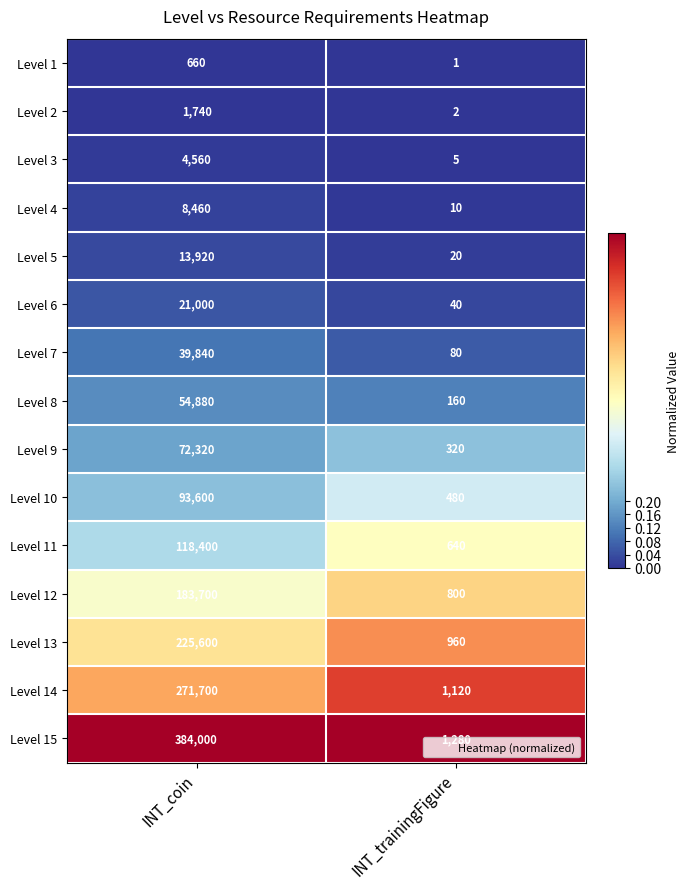

What is the spread (max minus min) of values at INT_trainingFigure?

1279